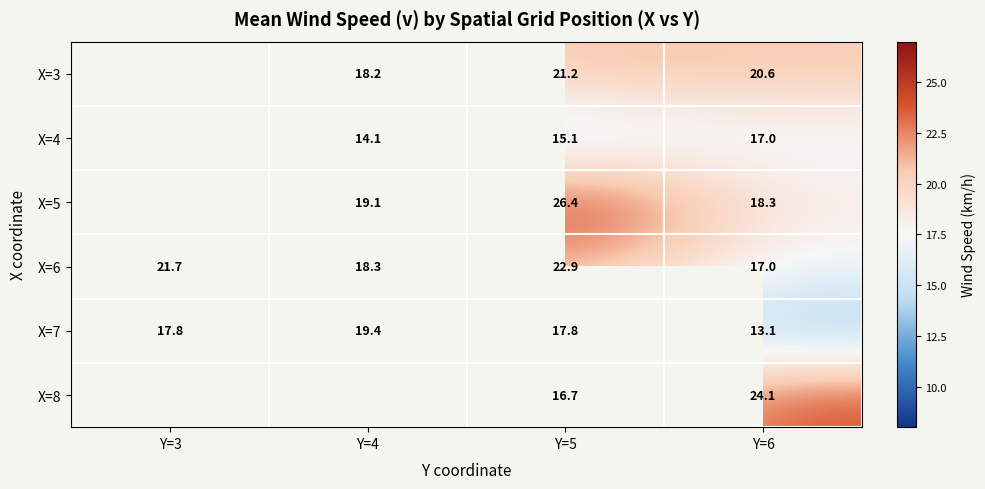

What is the lowest value of the X=6 series?

17.0